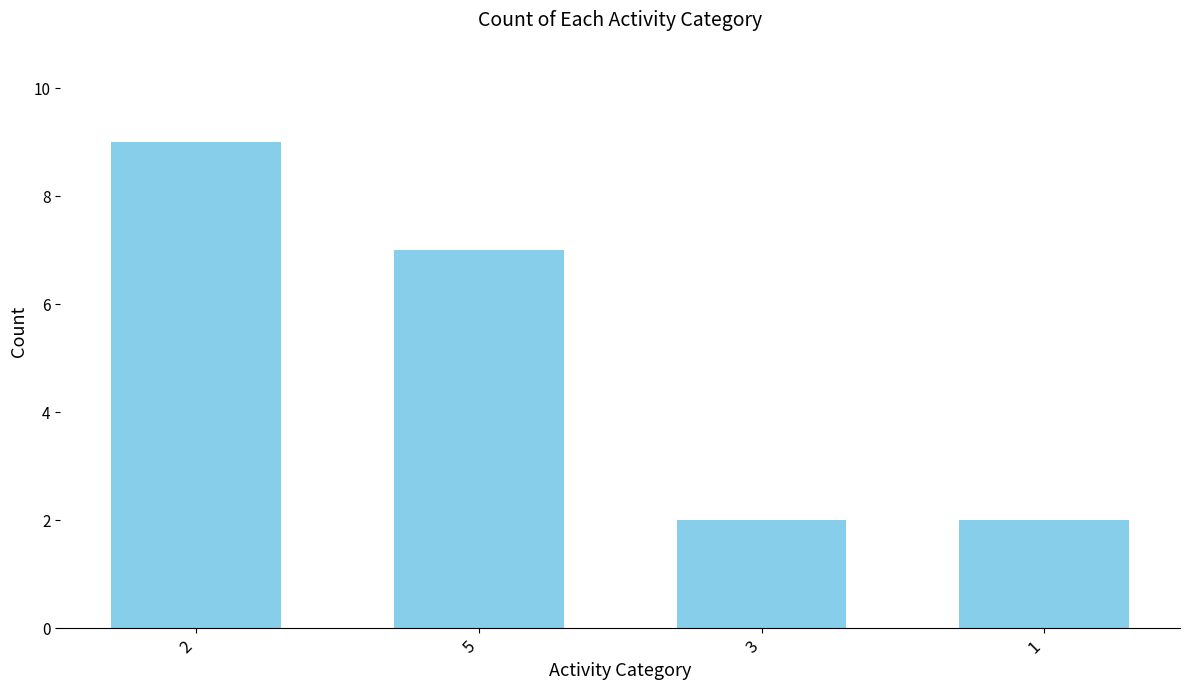

The chart shows a value of 10 at 5. True or false?

False